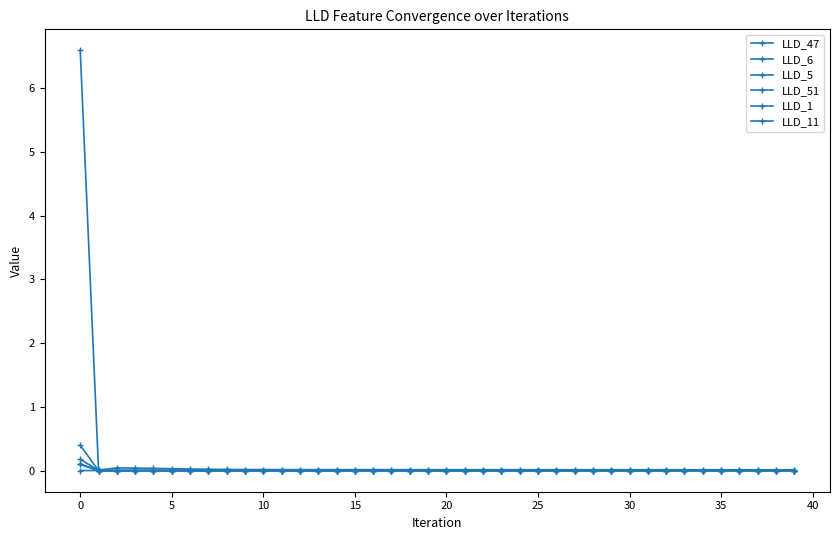

How many data points does each series have?

40